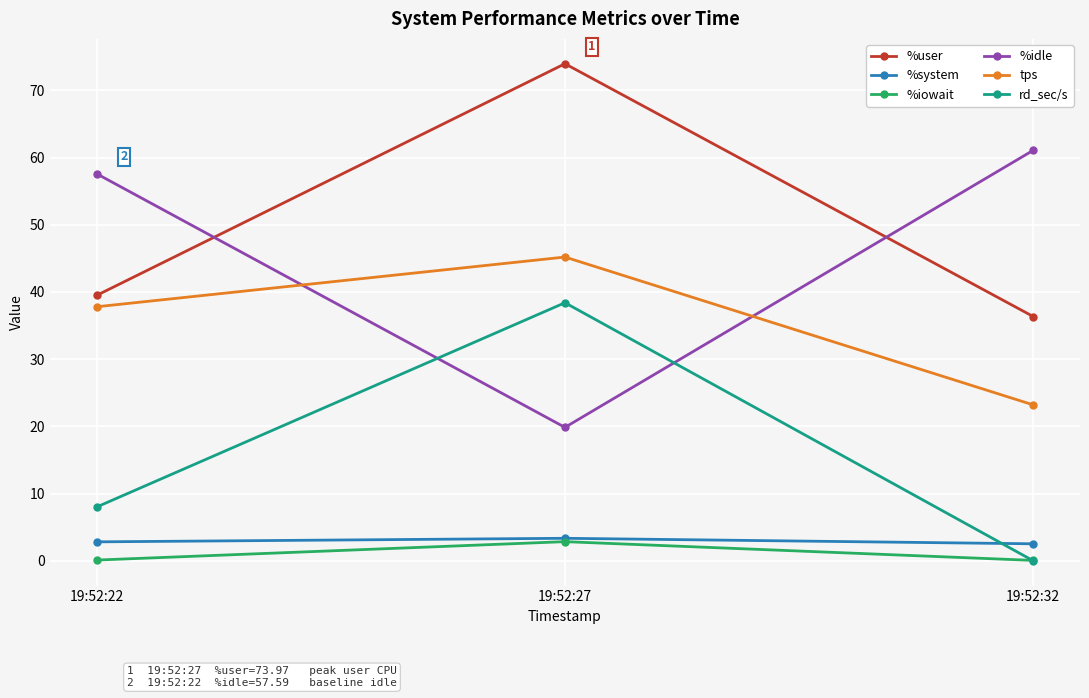

Does the chart have visible grid lines?

Yes